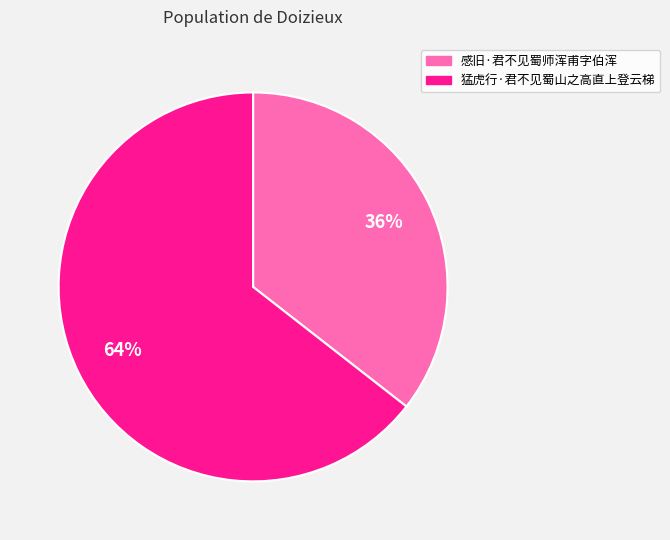

Which slice represents more than half of the pie?

猛虎行·君不见蜀山之高直上登云梯